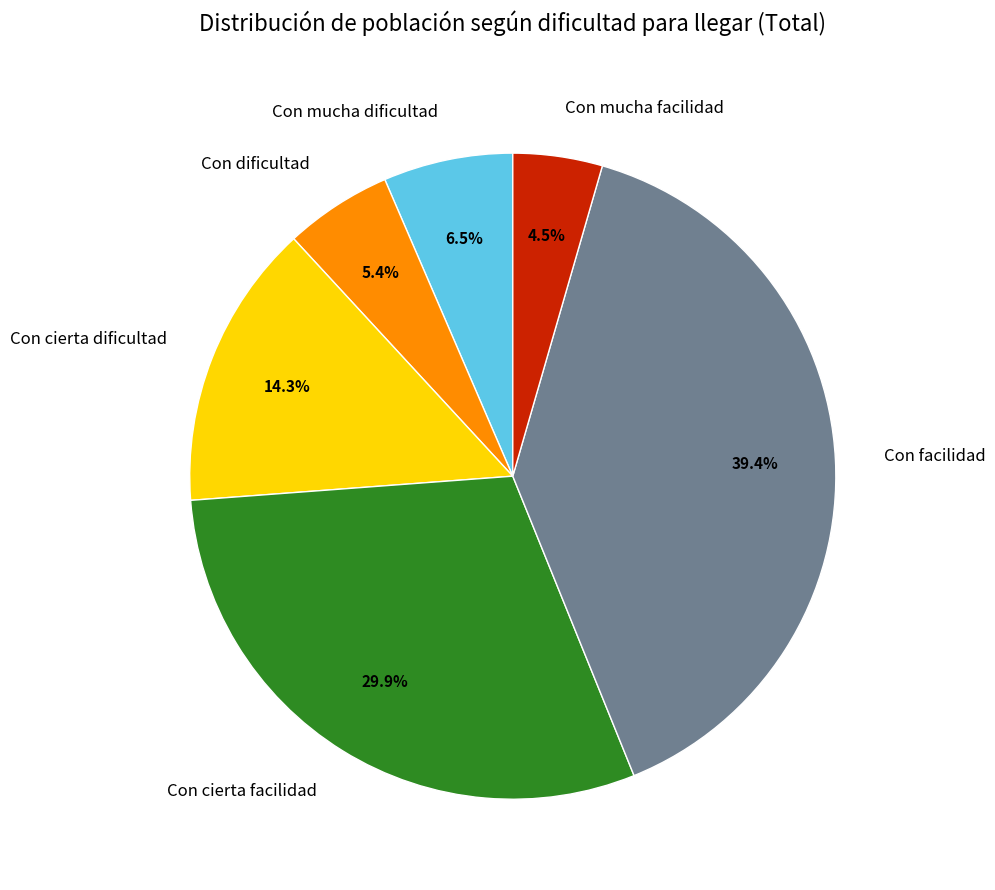

Which slice is the largest?

Con facilidad